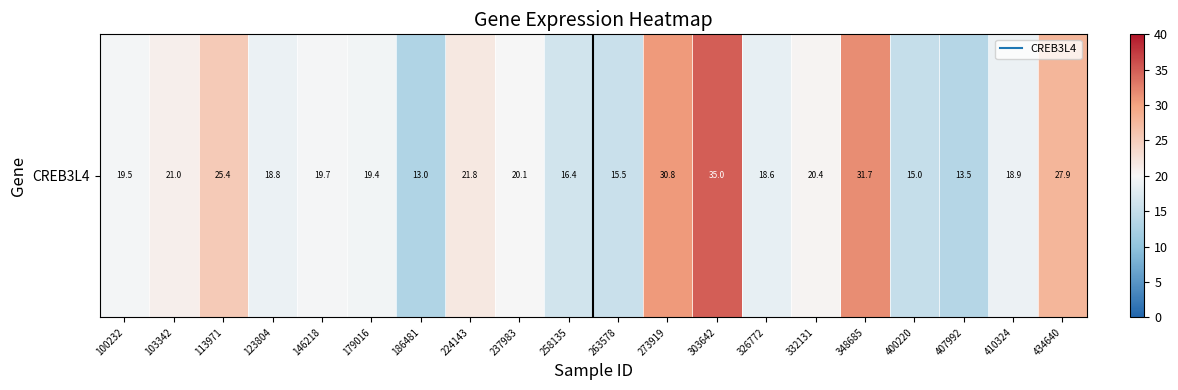

Reading left to right, extract all data points from this chart.

100232=19.5	103342=21.0	113971=25.4	123804=18.8	146218=19.7	179016=19.4	186481=13.0	224143=21.8	237983=20.1	258135=16.4	263578=15.5	273919=30.8	303642=35.0	326772=18.6	332131=20.4	348685=31.7	400220=15.0	407992=13.5	410324=18.9	434640=27.9